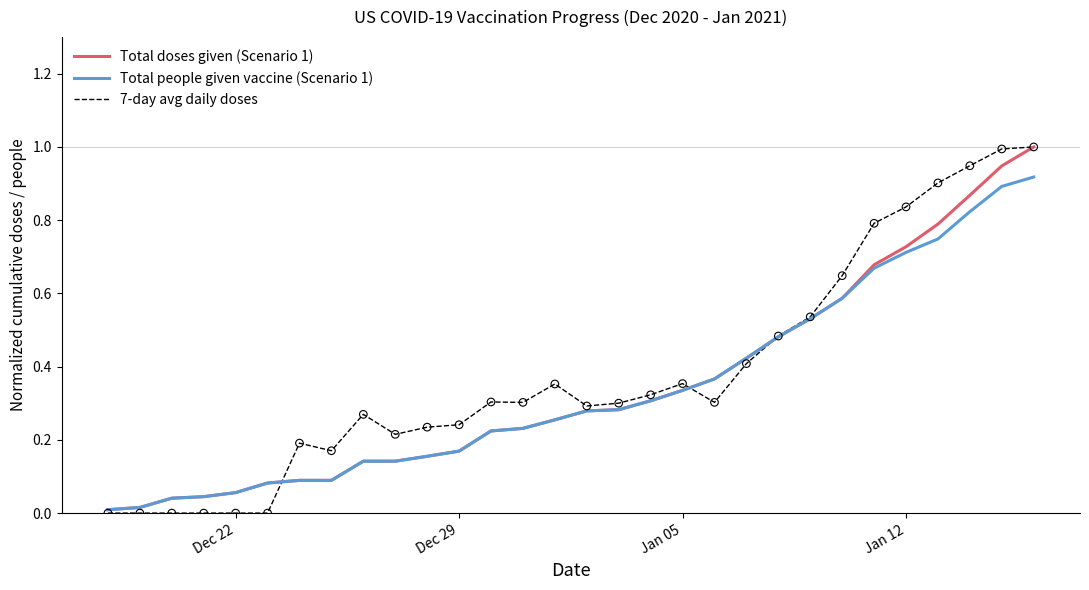

Which series has the largest total across all categories?

7-day avg daily doses